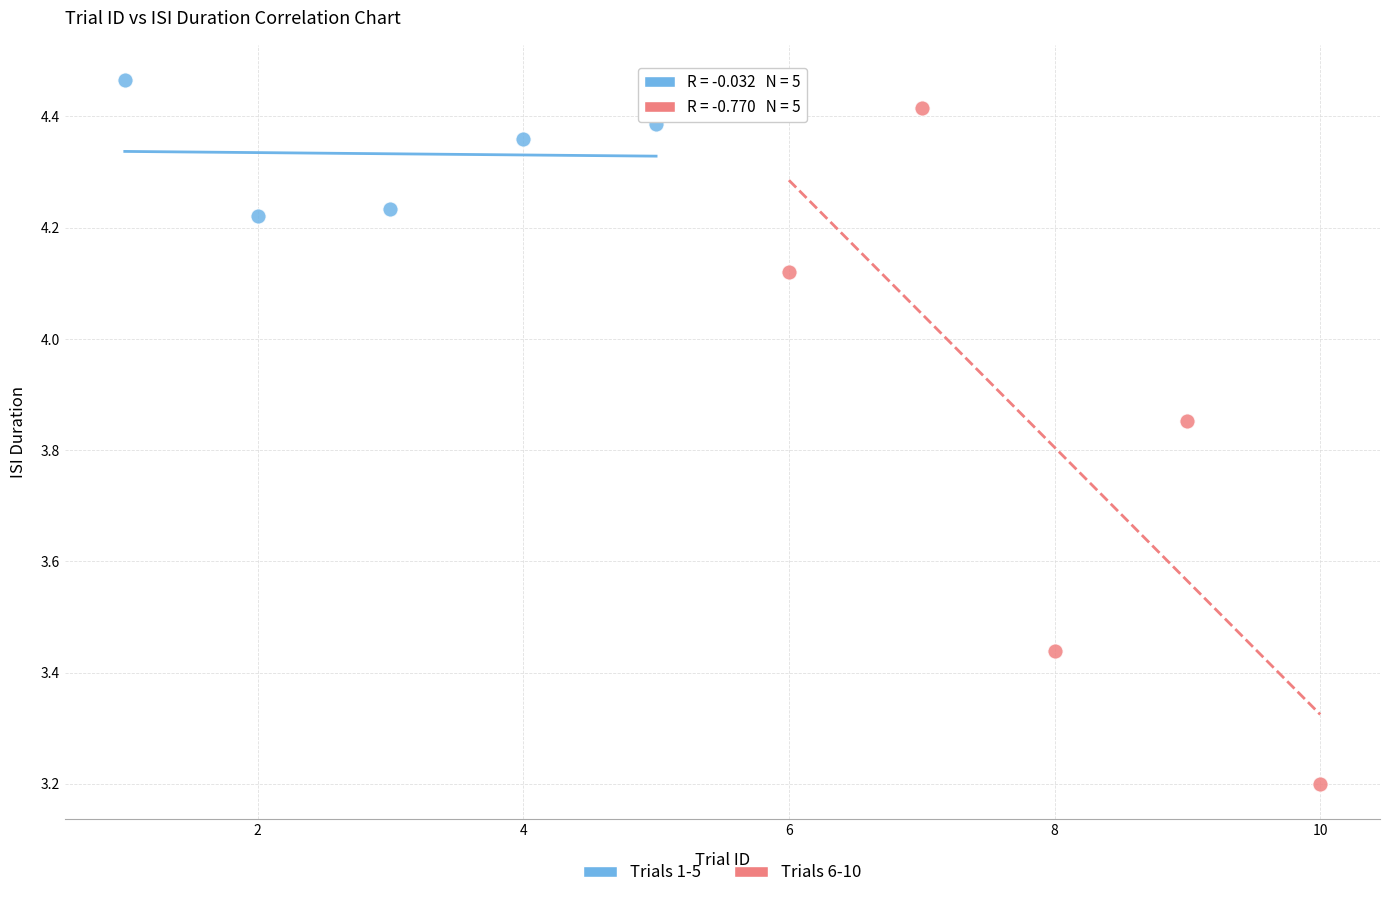

Which series reaches the minimum Y coordinate?

Trials 6-10